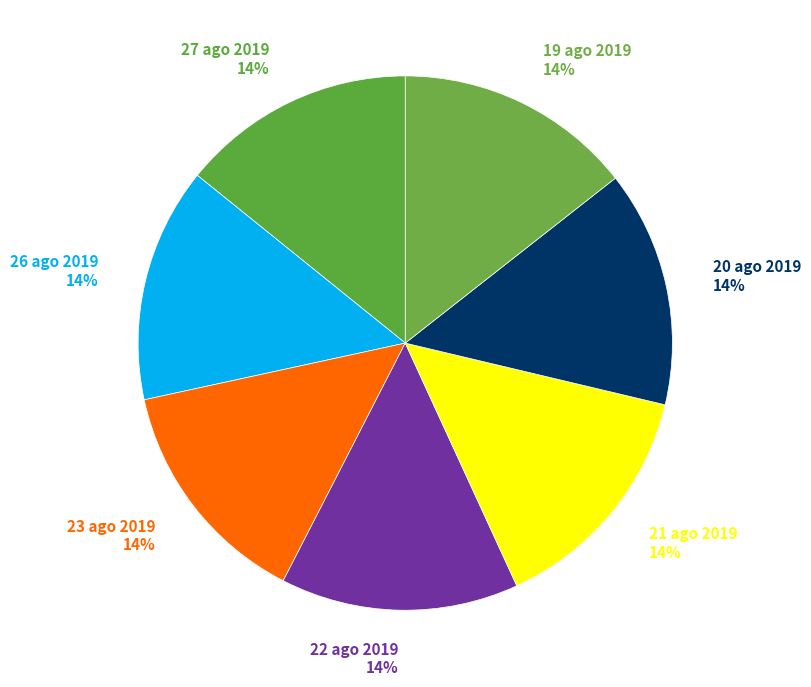

Is it true that 20 ago 2019 is 24% of the pie?

False